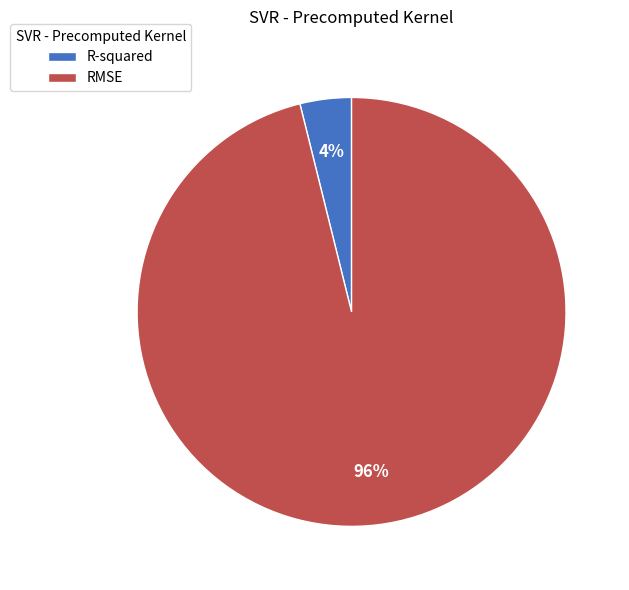

Does RMSE represent more than half of the total?

Yes